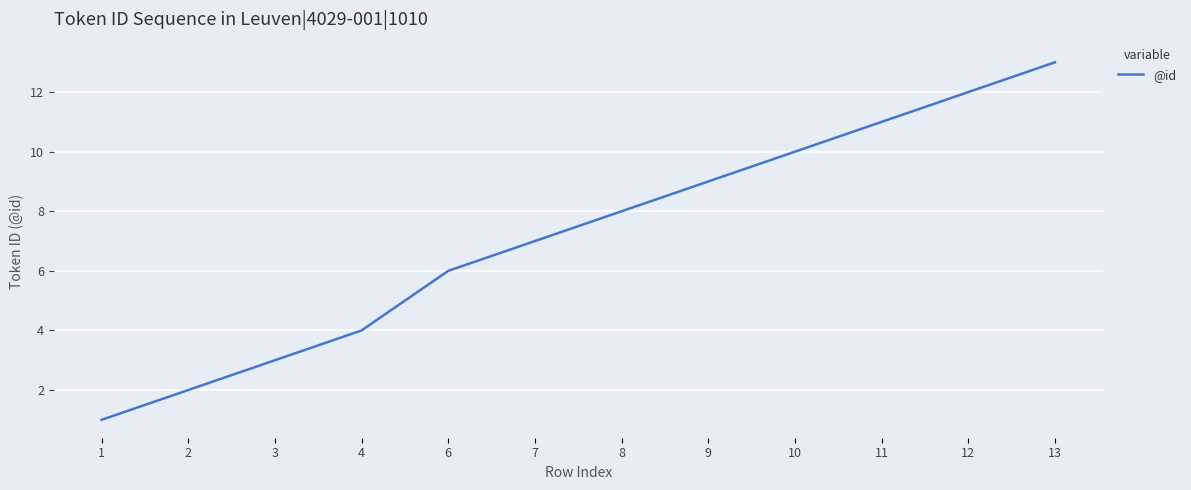

What is the change in value from 1 to 13?

+12